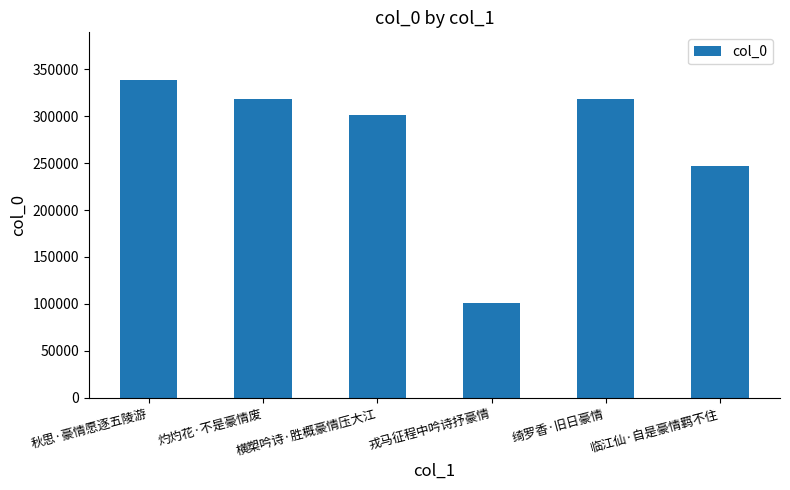

Does the chart contain any negative values?

No